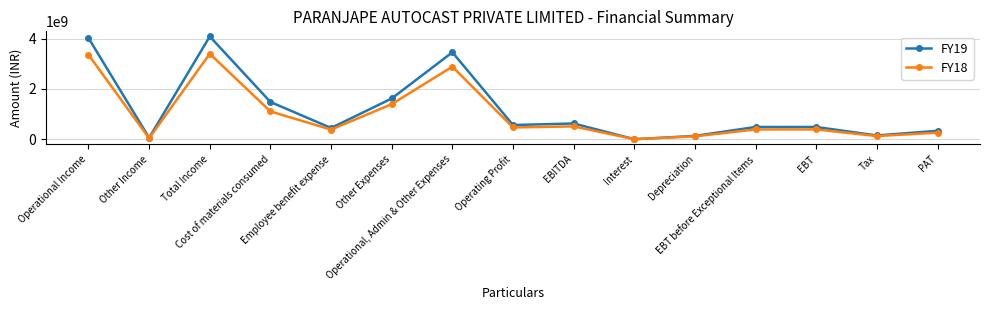

Which series has the widest spread of values?

FY19